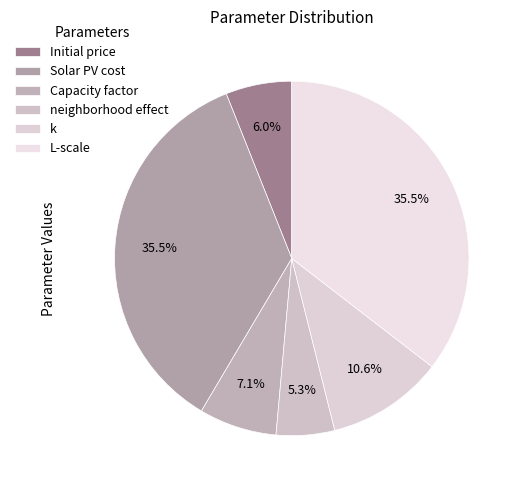

What percentage is NOT represented by Capacity factor?

92.9%